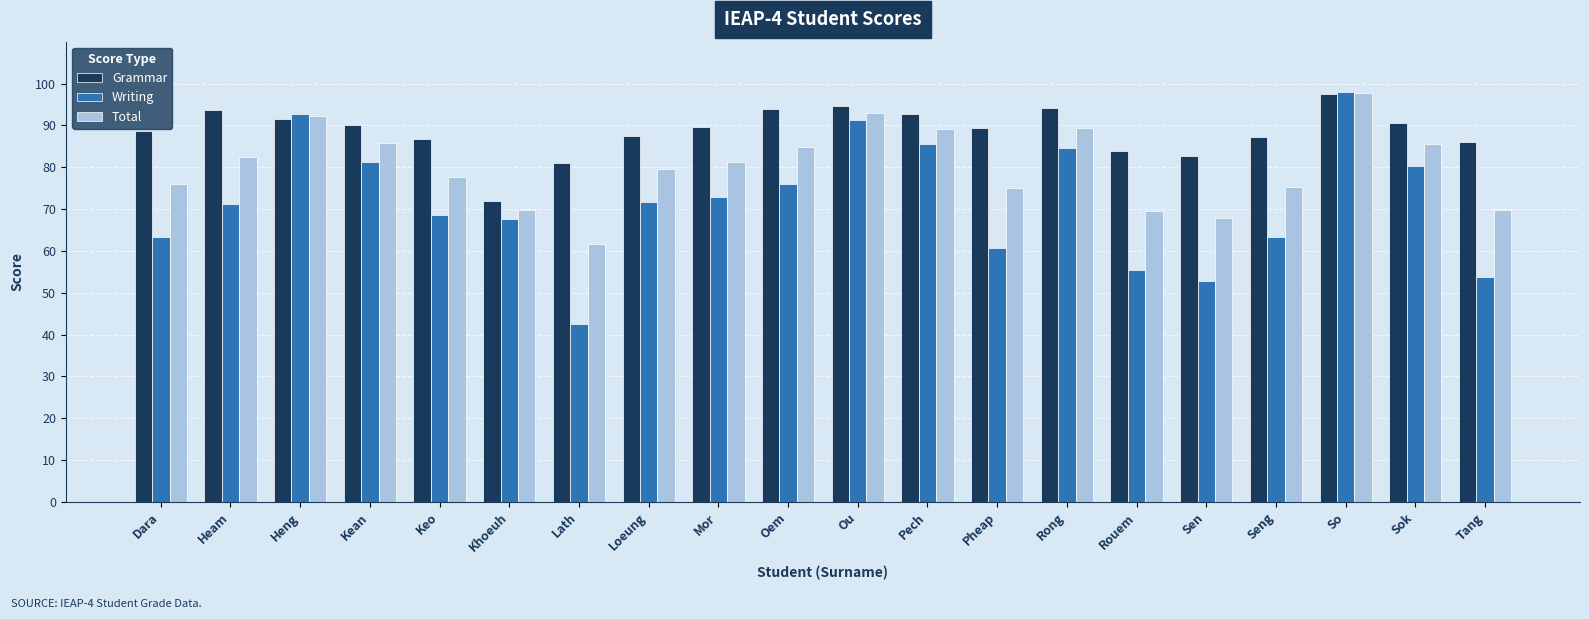

What value does the Writing series have at Ou?

91.3